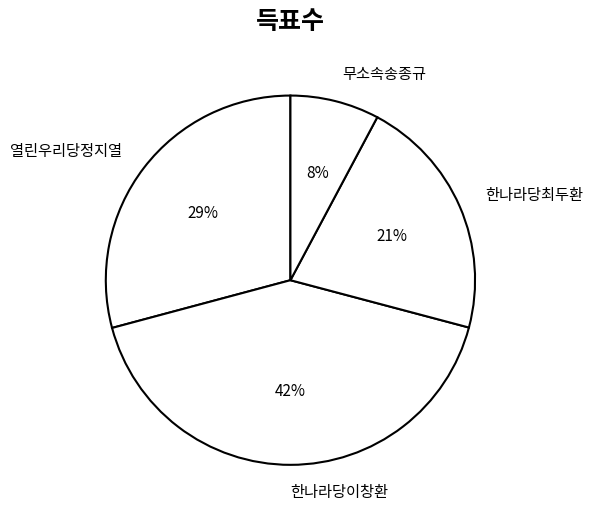

To the nearest percent, what percentage of the pie is 열린우리당정지열?

29%